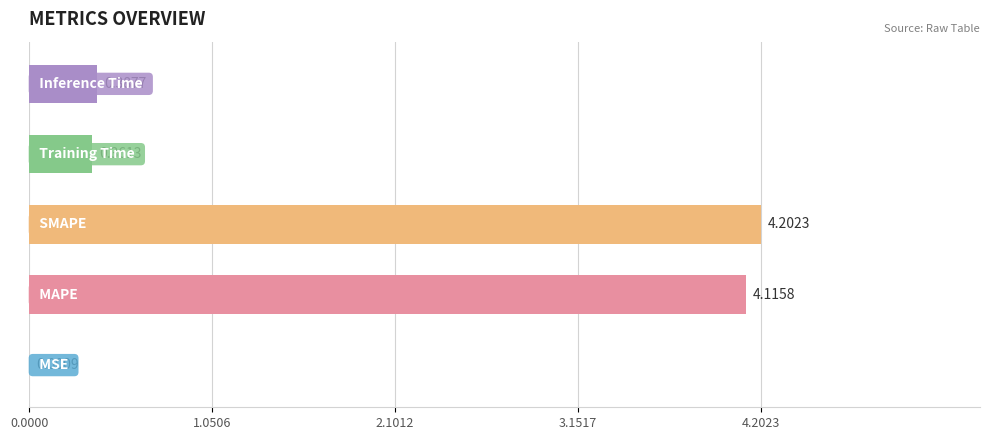

What is the sum of all values?

9.1